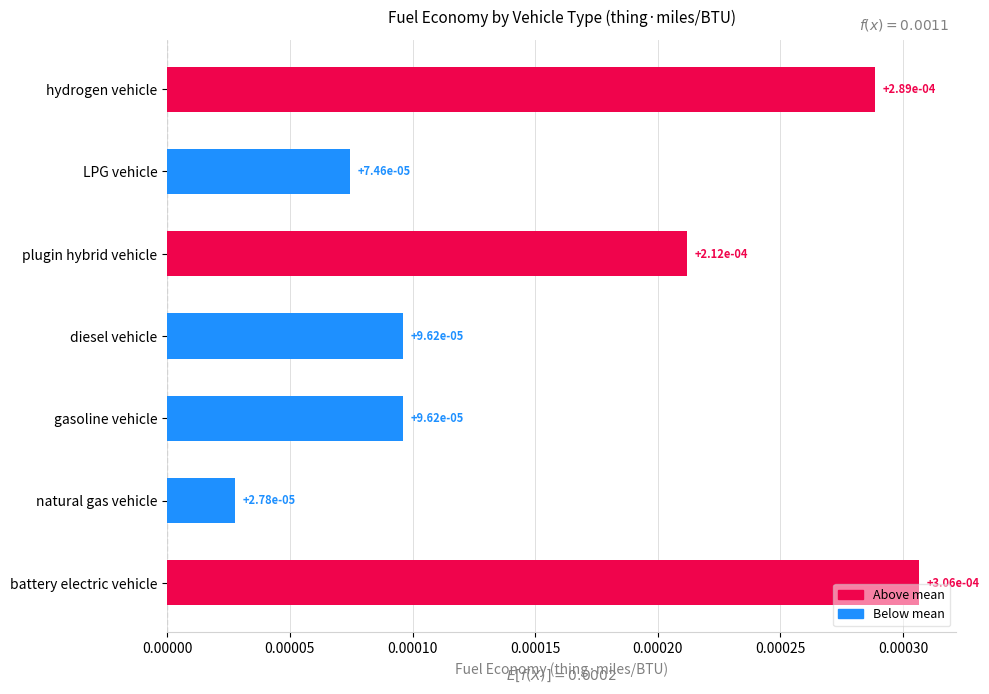

Does the chart contain any negative values?

No